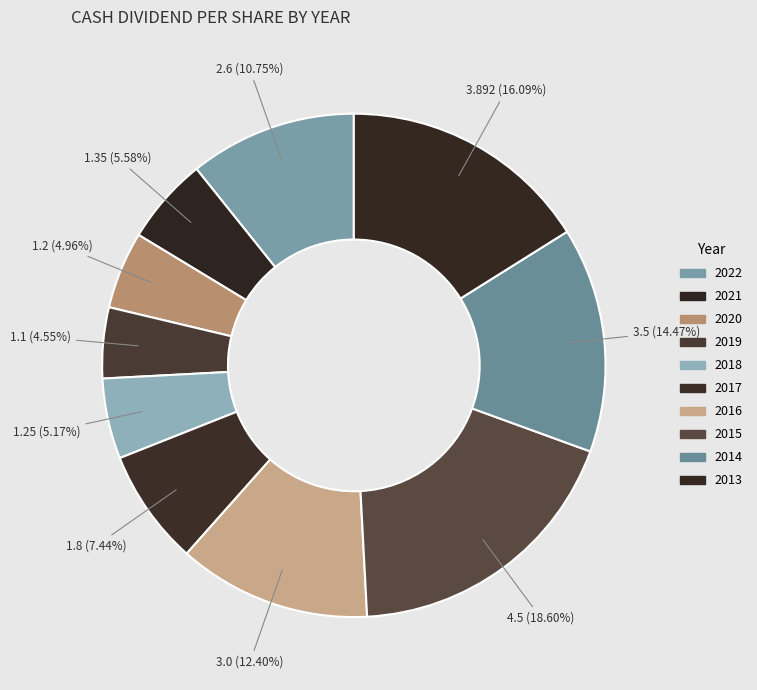

Does 2013 represent more than half of the total?

No